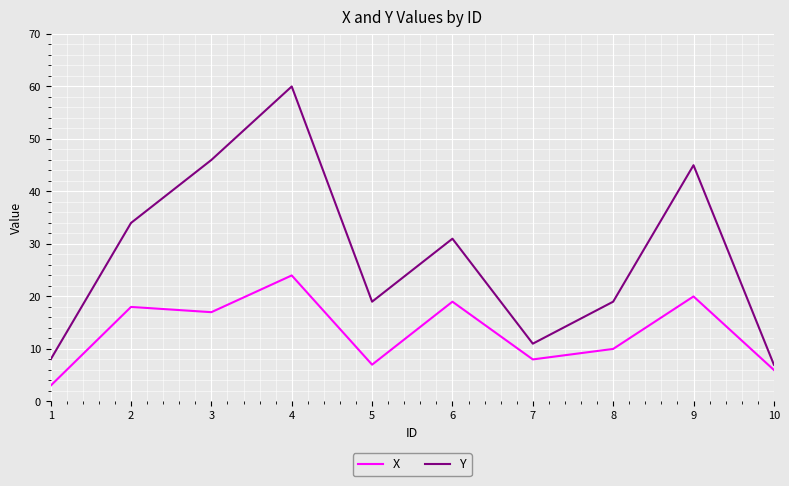

The value of Y at 2 is 34. True or false?

True